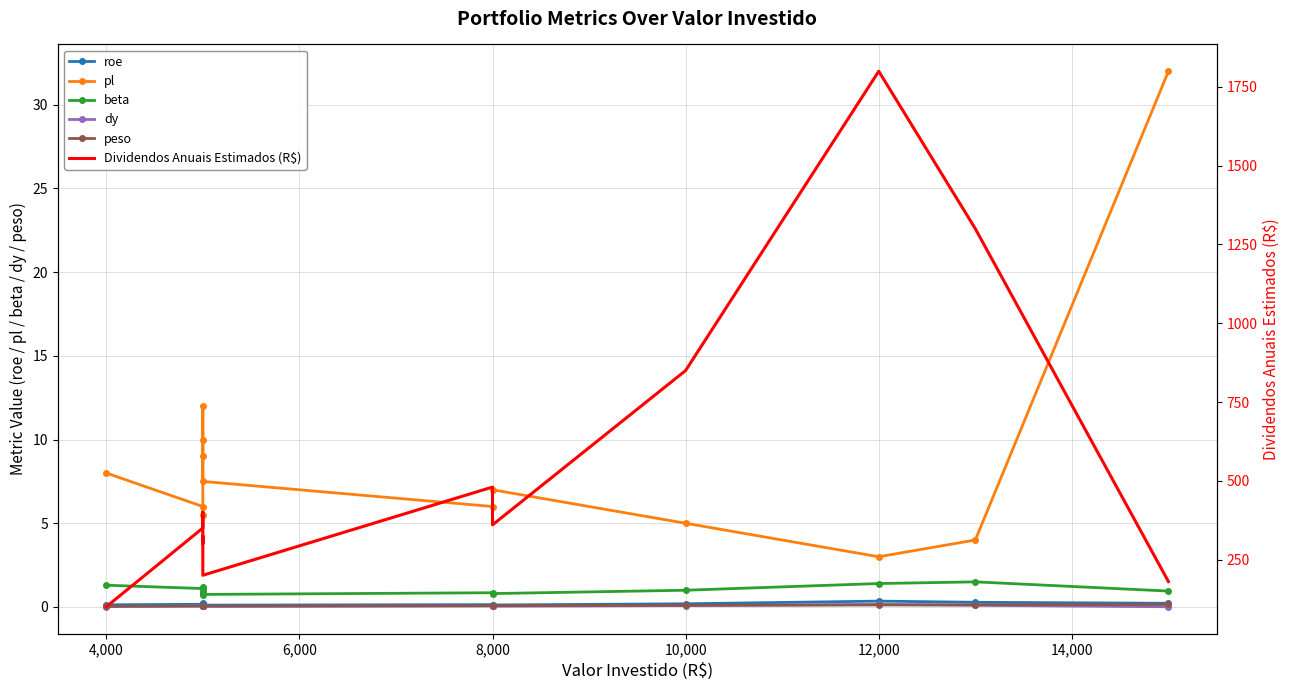

In beta, how many points are lower than both neighbors (excluding endpoints)?

3